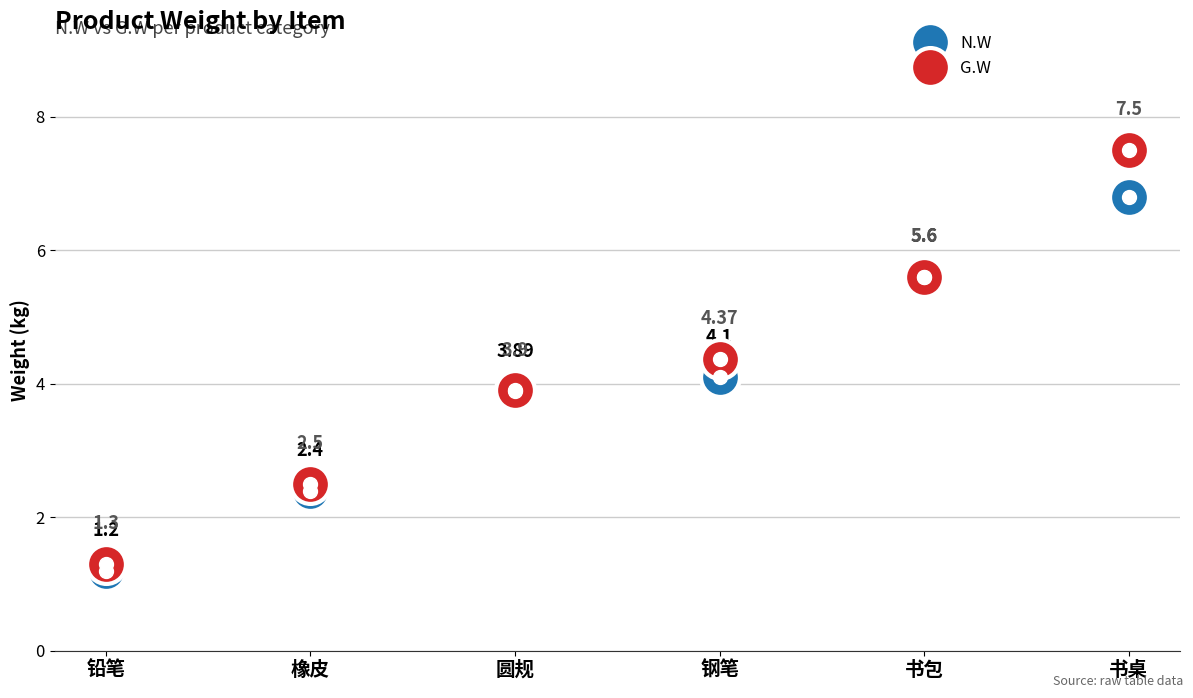

At which label does G.W first exceed 4?

钢笔